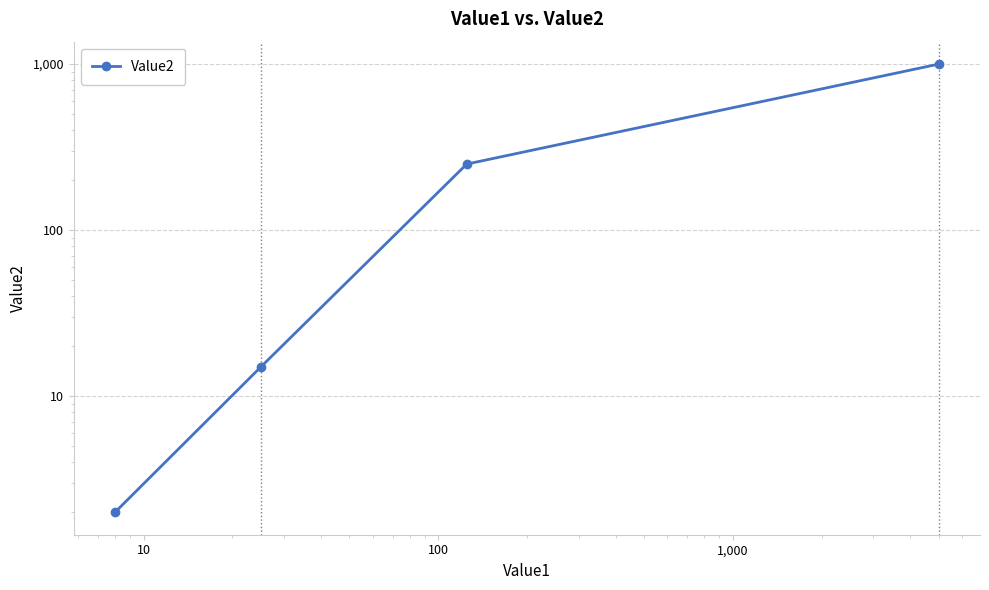

Does the chart display data point markers on the line(s)?

Yes